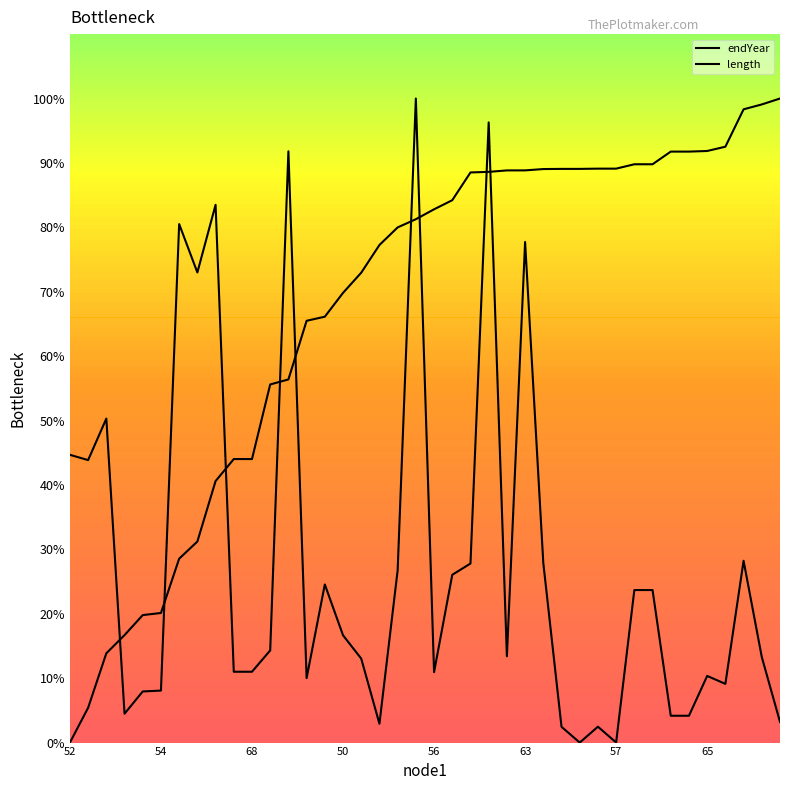

What is the difference between the maximum and minimum values in the endYear series?

100.0